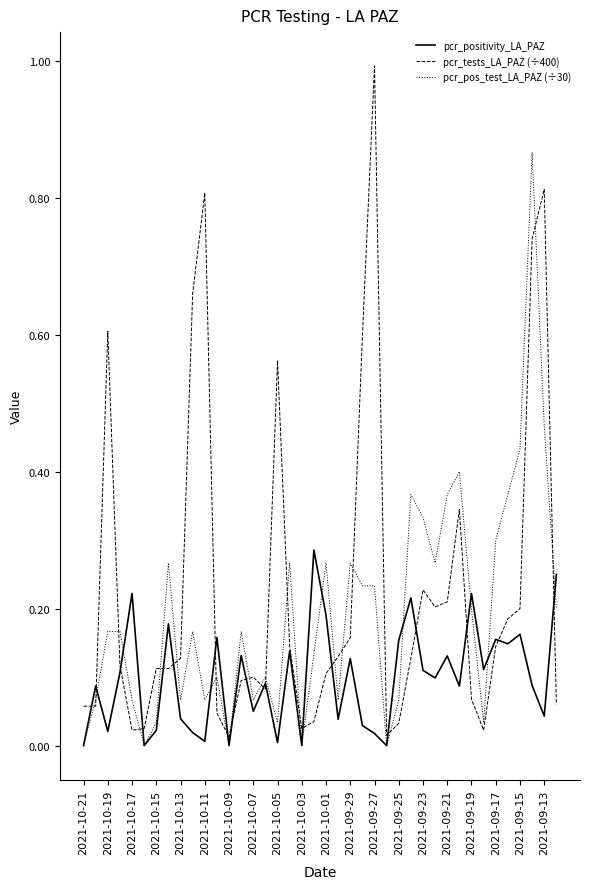

What is the greatest value displayed?

1.0